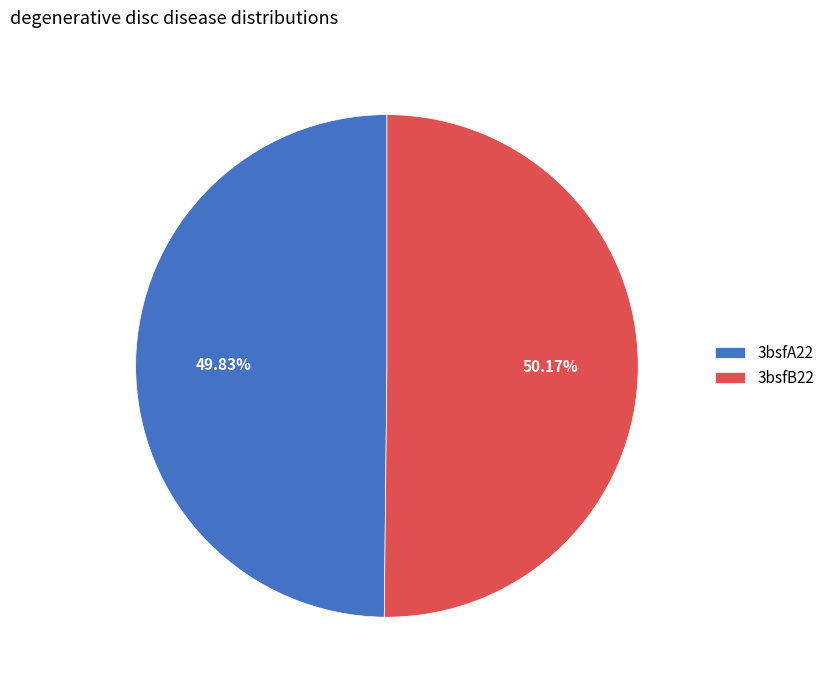

To the nearest percent, what portion does 3bsfA22 represent?

50%